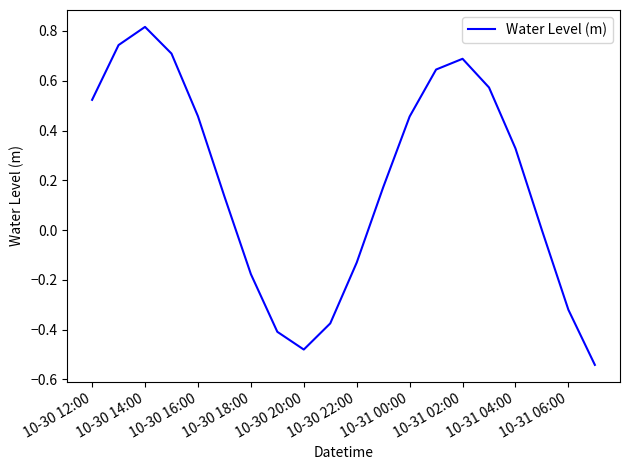

What is the difference between the maximum and minimum values?

1.4